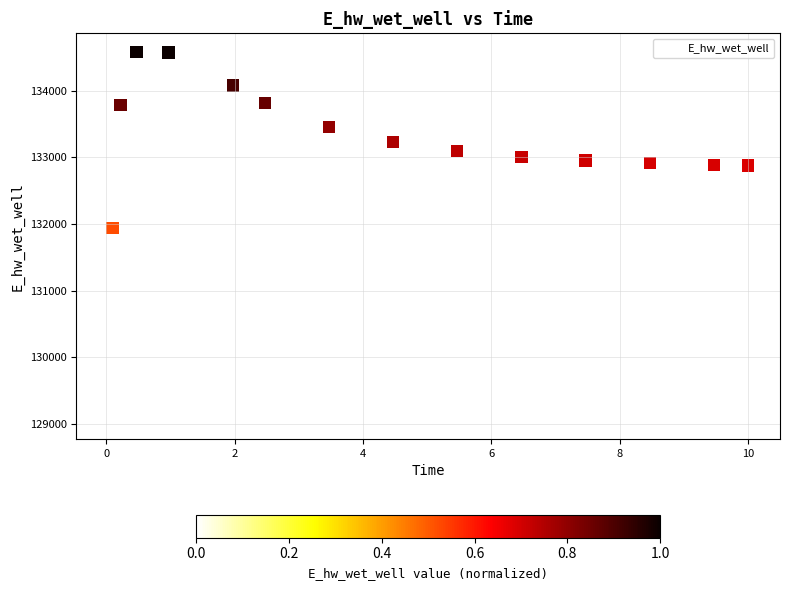

What Y value in the scatter plot is closest to 131819?

131939.5